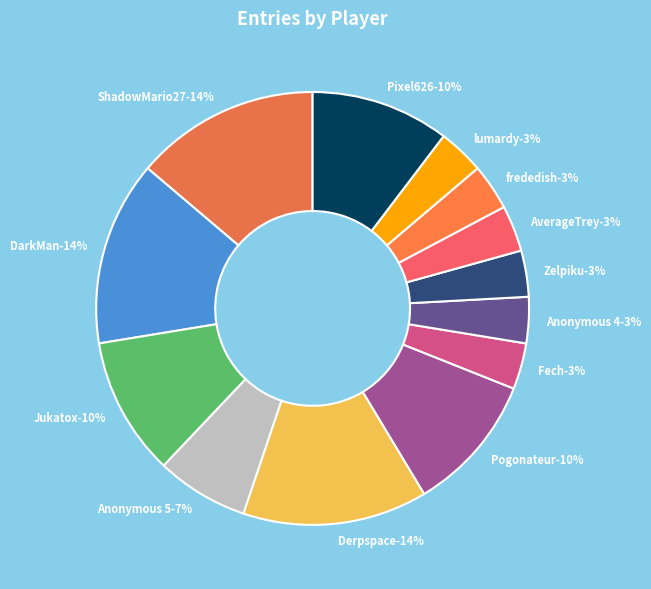

What percentage is NOT represented by Jukatox?

89.7%